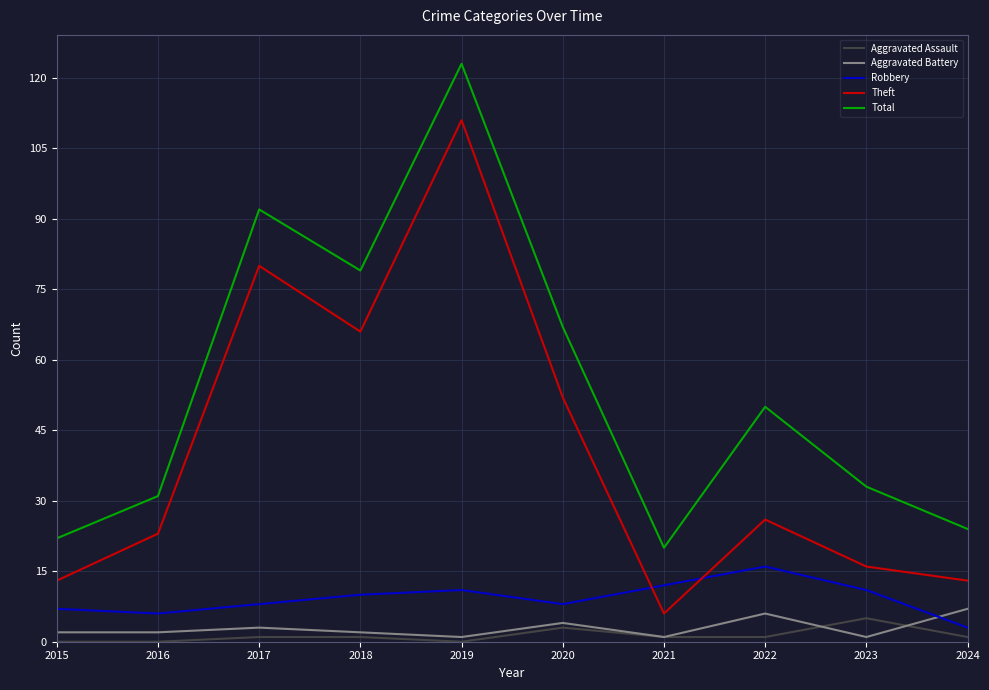

Is it true that Total equals 67 at 2020?

True